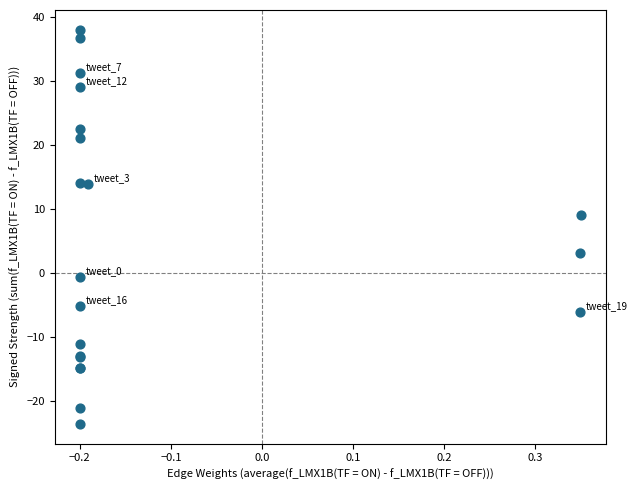

What Y value in the scatter plot is closest to 7?

9.1